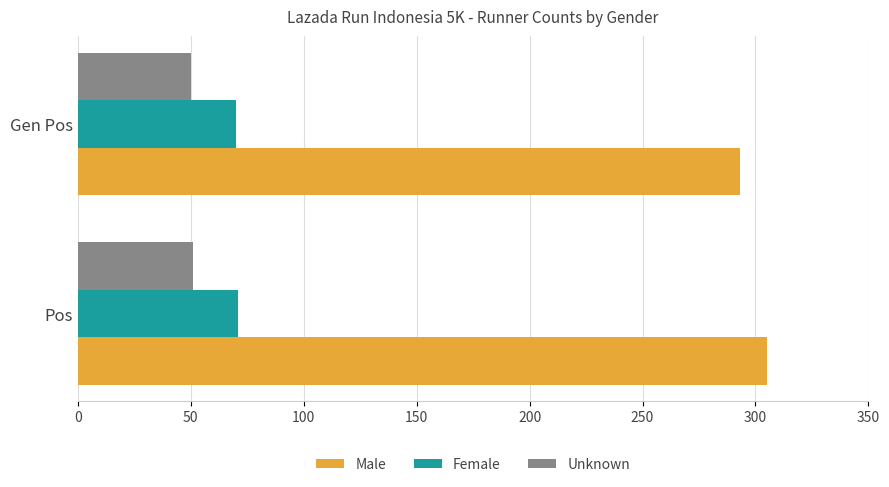

What is the minimum value shown in the chart?

50